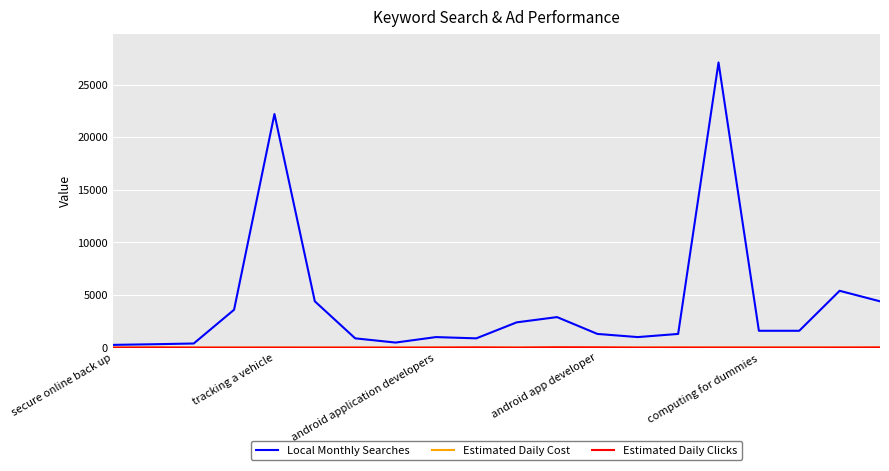

Which series has the largest total across all categories?

Local Monthly Searches